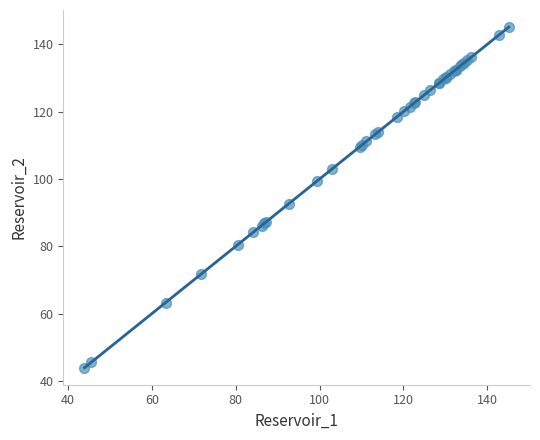

What Y value in the scatter plot is closest to 94?

92.6